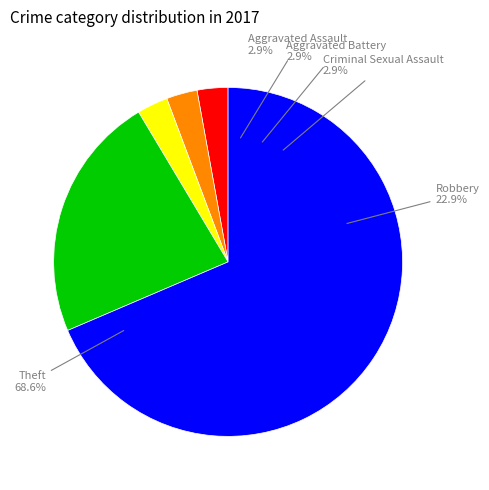

Which category has the biggest portion of the pie?

Theft